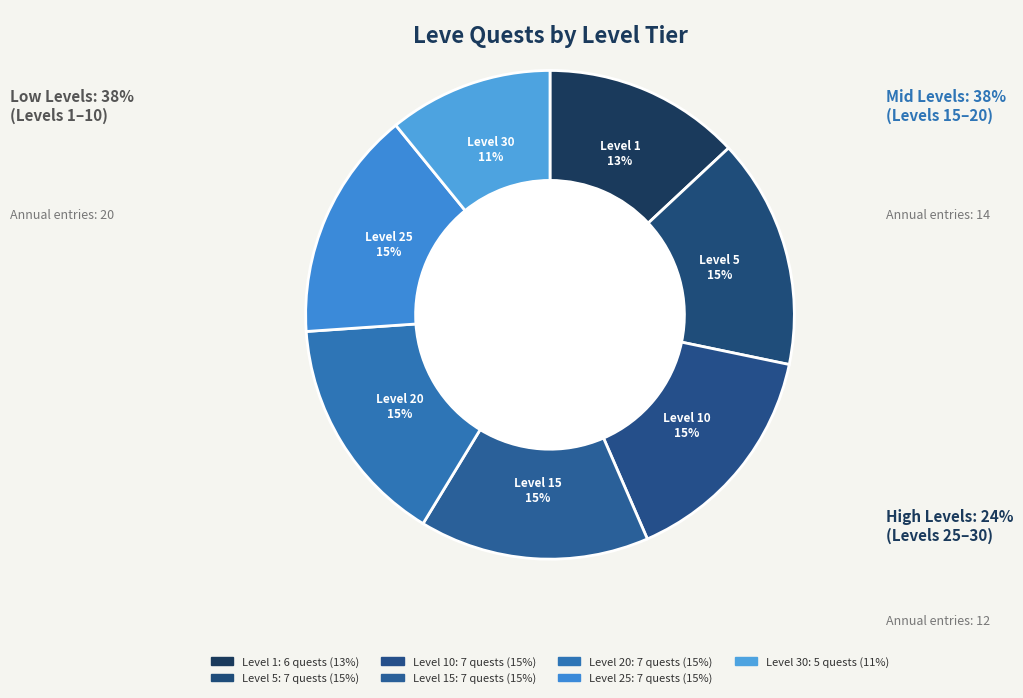

How many segments does this pie chart have?

7